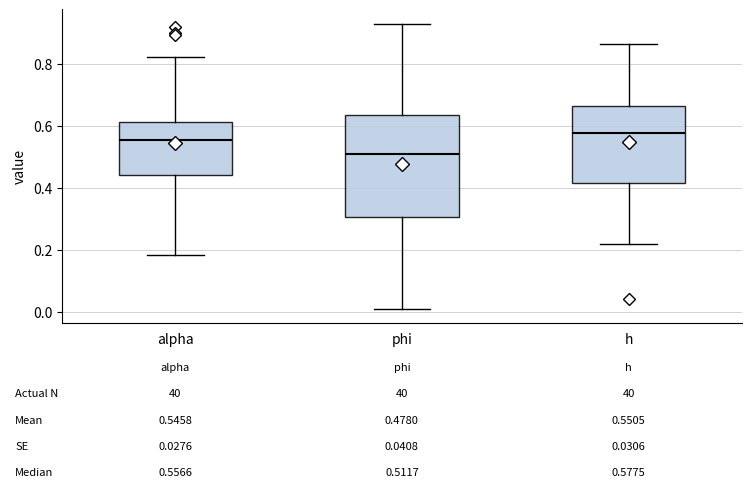

Which box's median line is the lowest?

phi